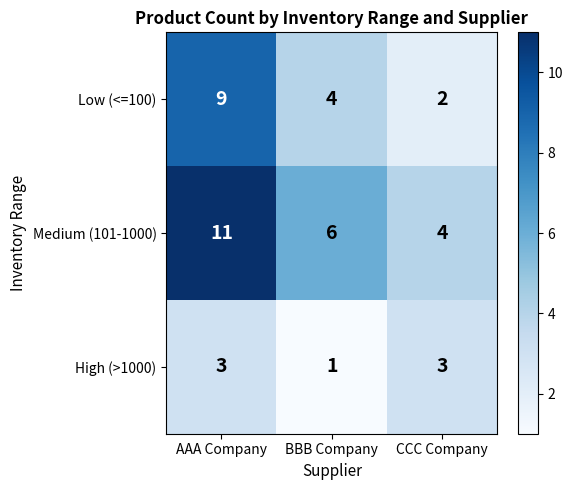

Rank the series by their average value, from lowest to highest.

High (>1000), Low (<=100), Medium (101-1000)